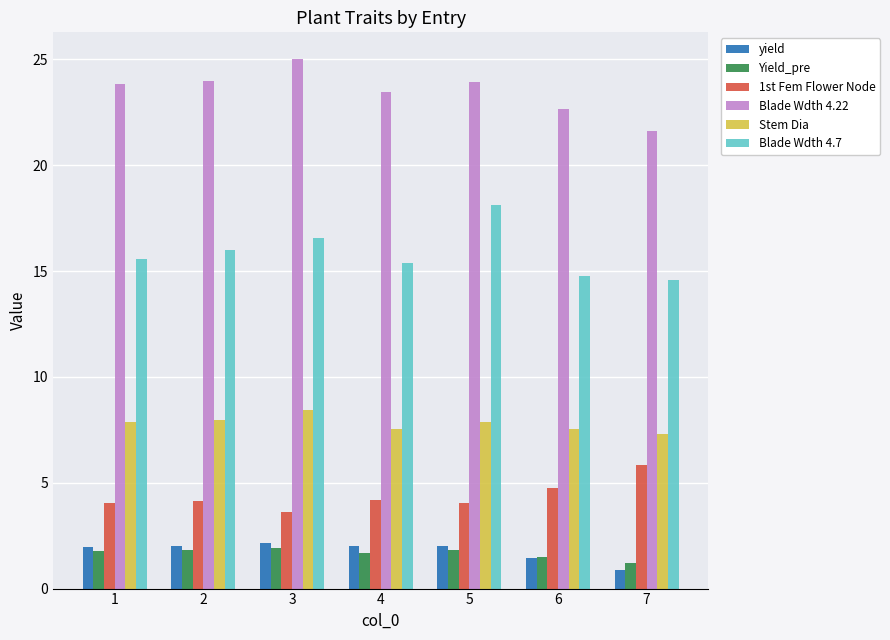

What is the highest value of the 1st Fem Flower Node series?

5.8